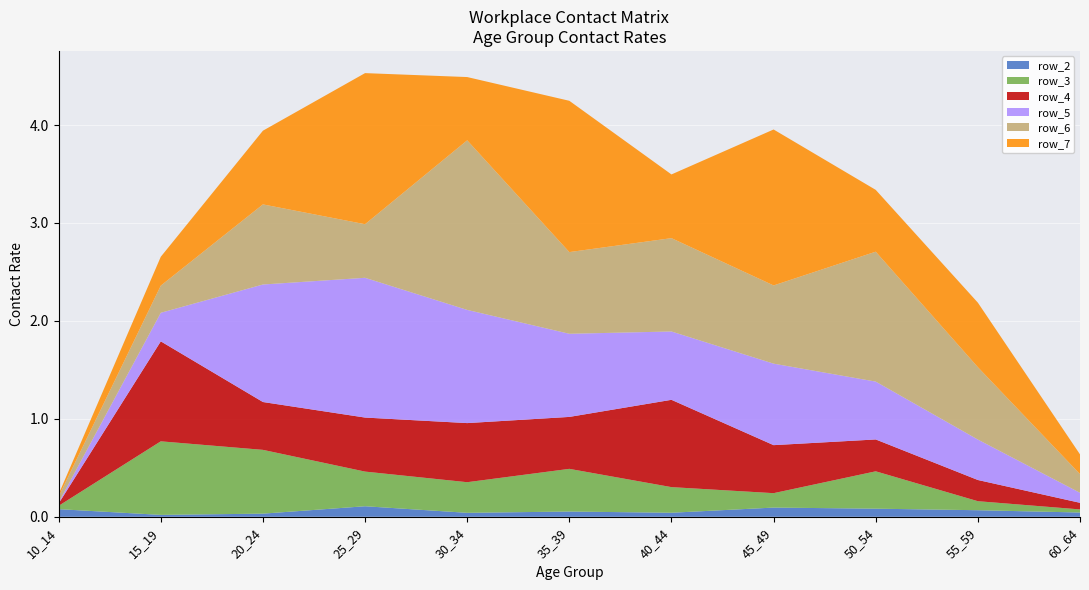

Reading left to right, extract all data points from this chart.

row_2: 0.1	0.0	0.0	0.1	0.0	0.1	0.0	0.1	0.1	0.1	0.0
row_3: 0.0	0.8	0.7	0.4	0.3	0.4	0.3	0.1	0.4	0.1	0.0
row_4: 0.0	1.0	0.5	0.6	0.6	0.5	0.9	0.5	0.3	0.2	0.1
row_5: 0.0	0.3	1.2	1.4	1.2	0.8	0.7	0.8	0.6	0.4	0.1
row_6: 0.1	0.3	0.8	0.5	1.7	0.8	1.0	0.8	1.3	0.7	0.2
row_7: 0.0	0.3	0.8	1.5	0.6	1.5	0.7	1.6	0.6	0.7	0.2